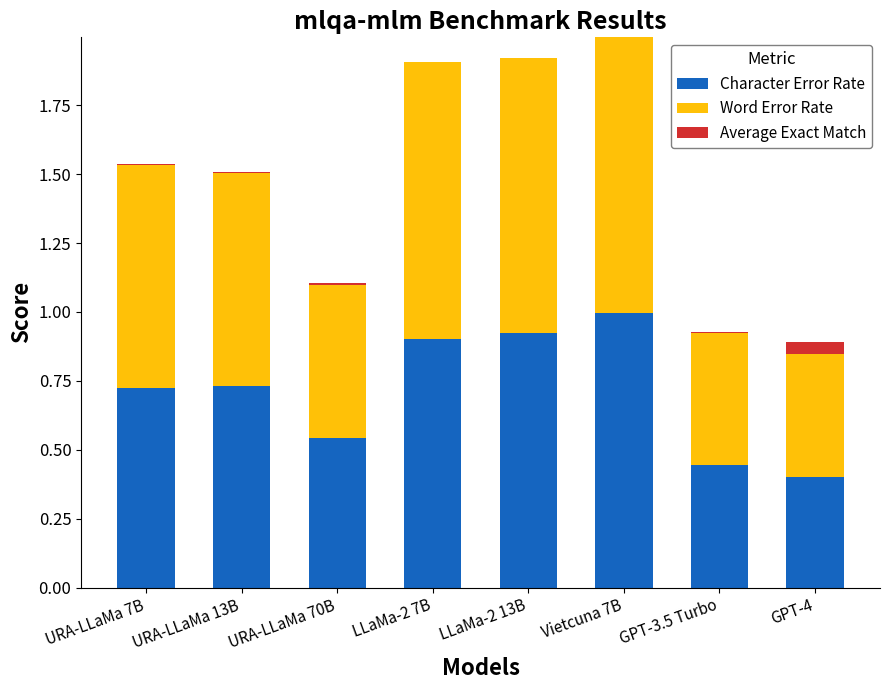

Is it true that Character Error Rate equals 0.9 at LLaMa-2 13B?

True